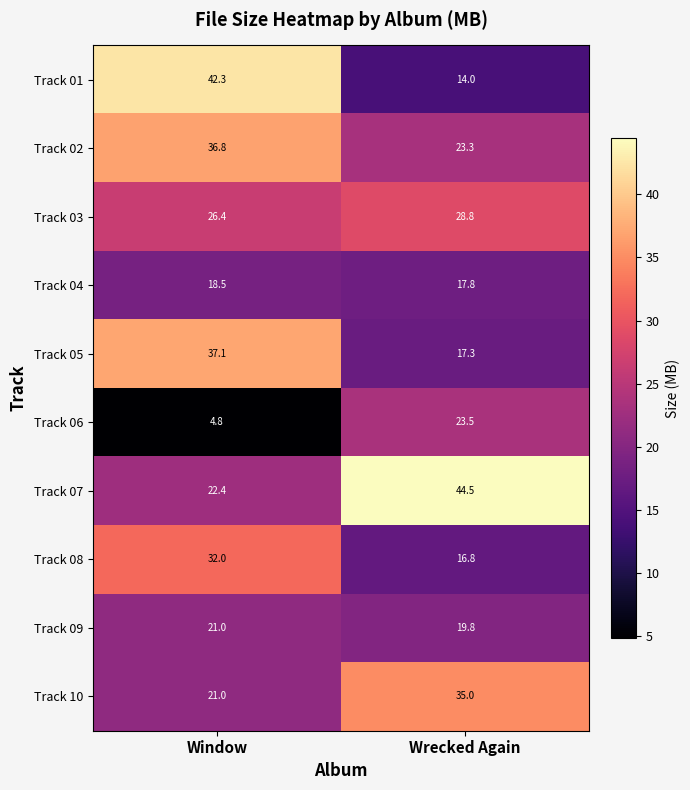

The Track 08 series shows 16.8 at Wrecked Again. True or false?

True